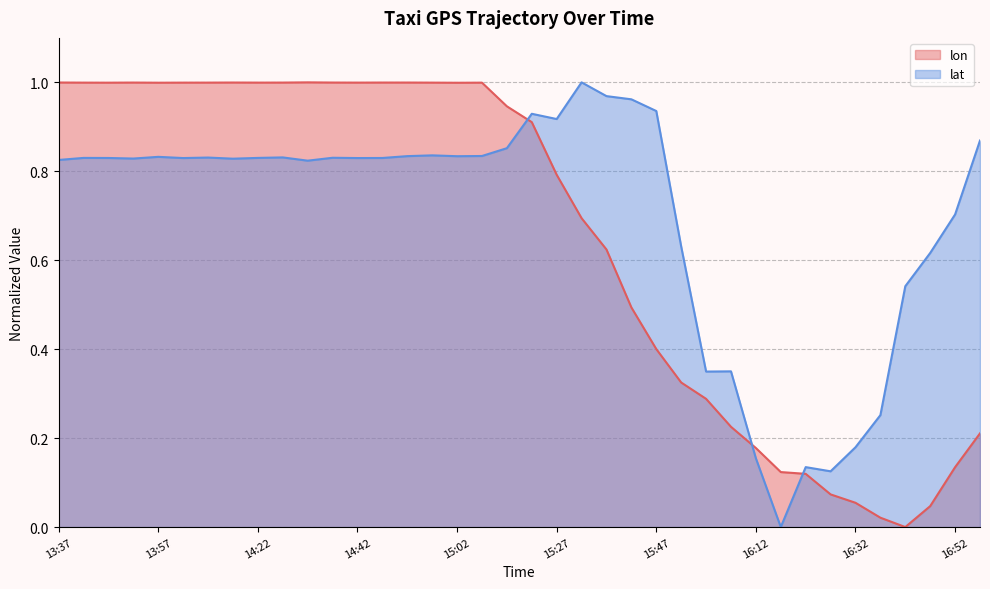

How many data points does each series have?

38